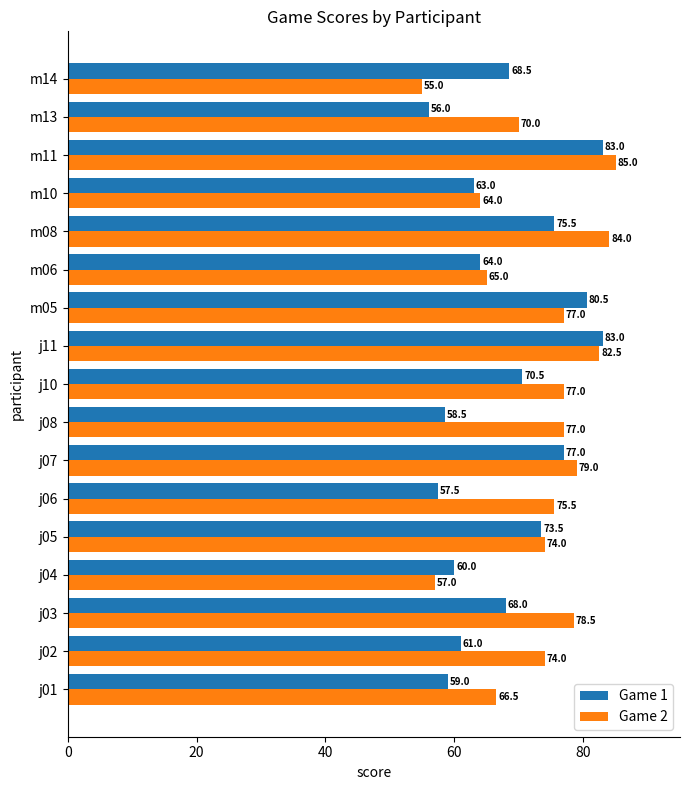

What is the lowest value of the Game 1 series?

56.0